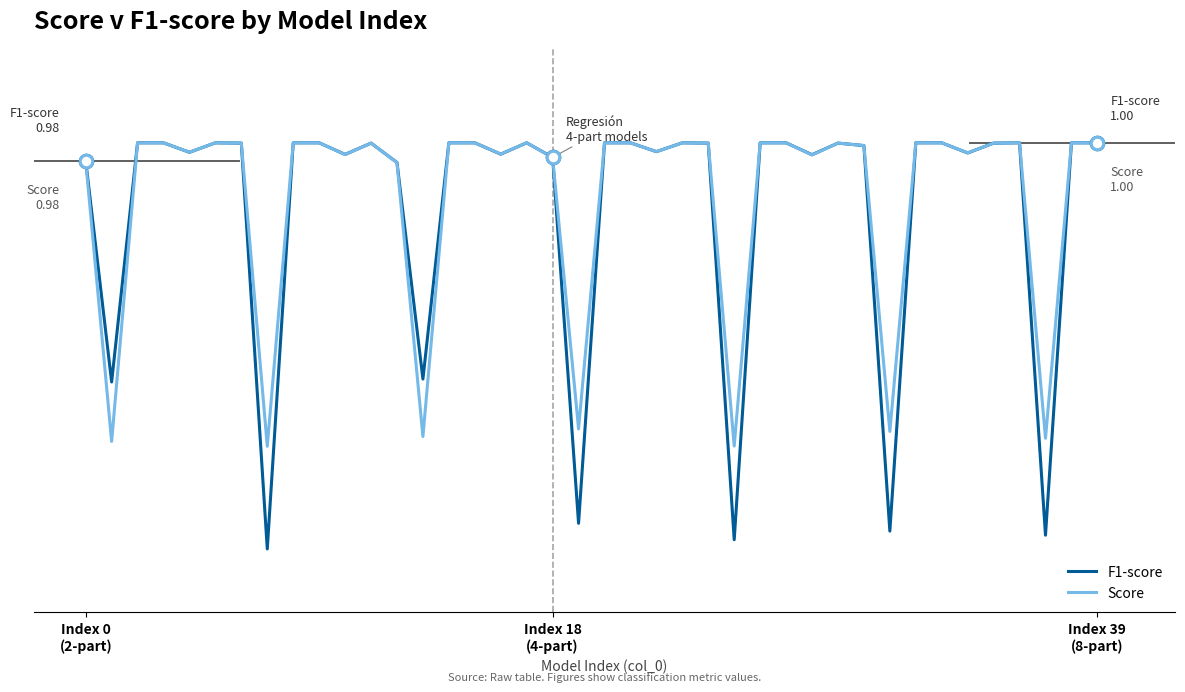

Reading left to right, list all the values displayed in this chart.

F1-score: 1.0	0.8	1.0	1.0	1.0	1.0	1.0	0.7	1.0	1.0	1.0	1.0	1.0	0.8	1.0	1.0	1.0	1.0	1.0	0.7	1.0	1.0	1.0	1.0	1.0	0.7	1.0	1.0	1.0	1.0	1.0	0.7	1.0	1.0	1.0	1.0	1.0	0.7	1.0	1.0
Score: 1.0	0.7	1.0	1.0	1.0	1.0	1.0	0.7	1.0	1.0	1.0	1.0	1.0	0.7	1.0	1.0	1.0	1.0	1.0	0.8	1.0	1.0	1.0	1.0	1.0	0.7	1.0	1.0	1.0	1.0	1.0	0.8	1.0	1.0	1.0	1.0	1.0	0.7	1.0	1.0